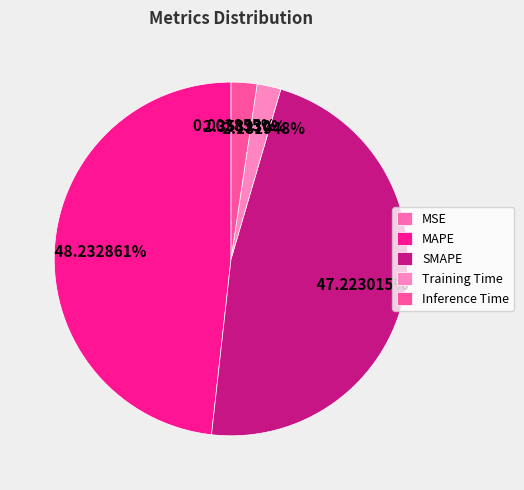

How much of the chart is everything except MAPE?

51.8%